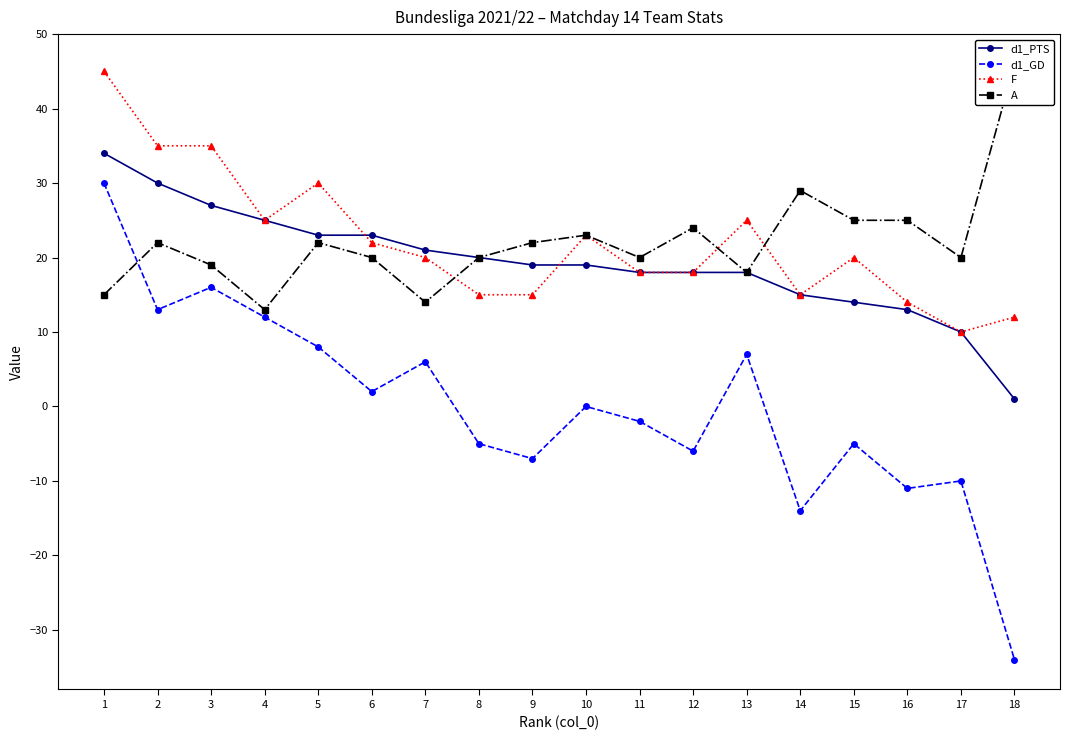

What is the value of the d1_PTS point at the 17th from the left?

10